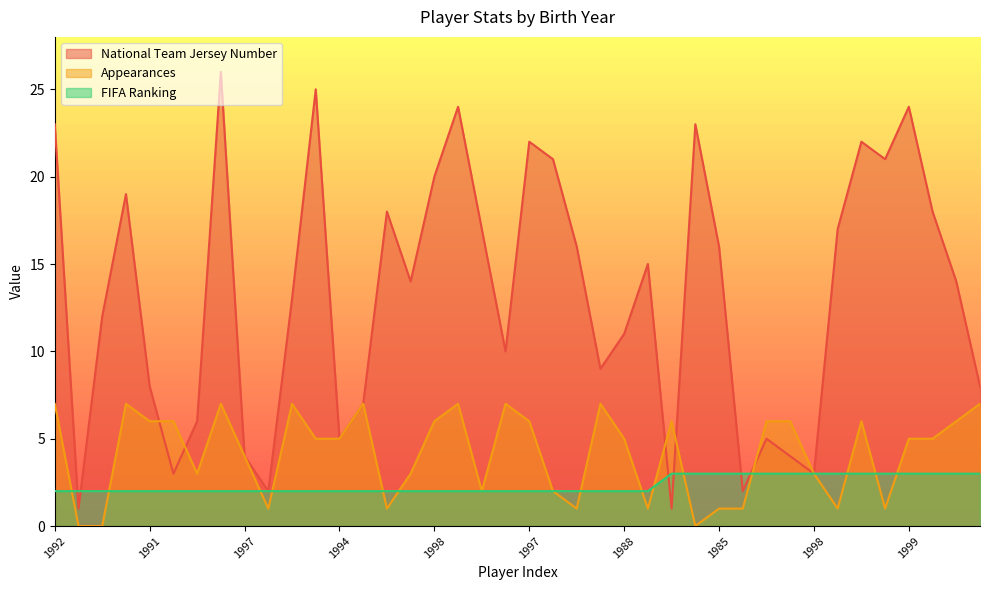

How many data points in FIFA Ranking are above 2?

14